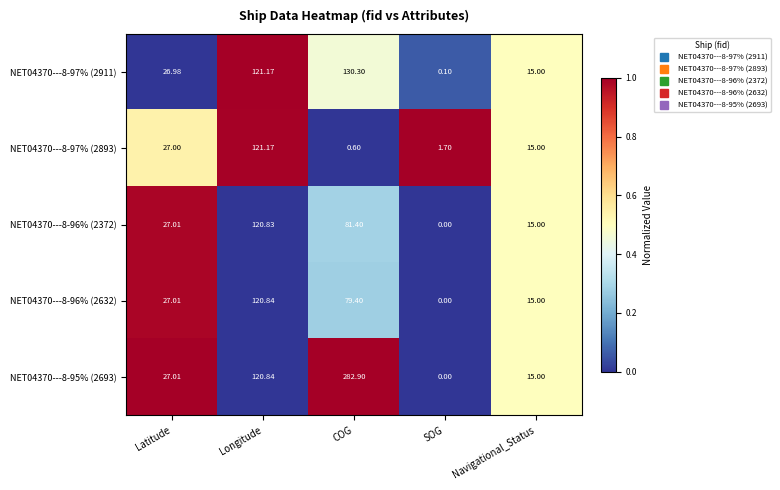

Which category has the highest value across all series?

COG